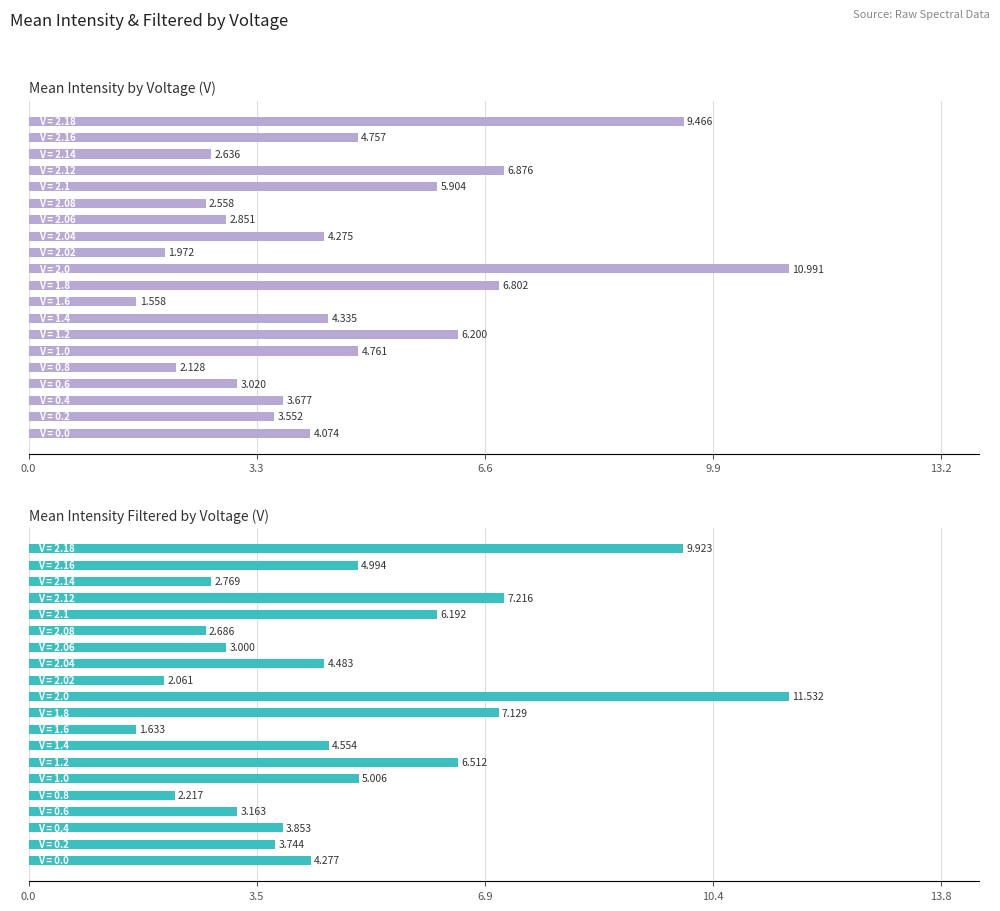

Is it true that Mean Intensity Filtered equals 3.2 at 9.9?

True